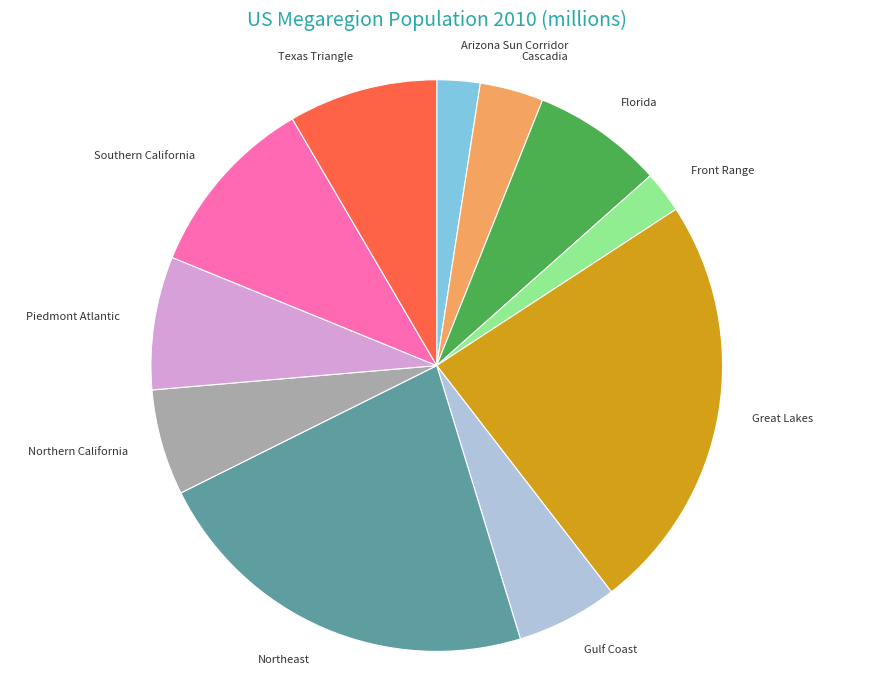

How many segments does this pie chart have?

11